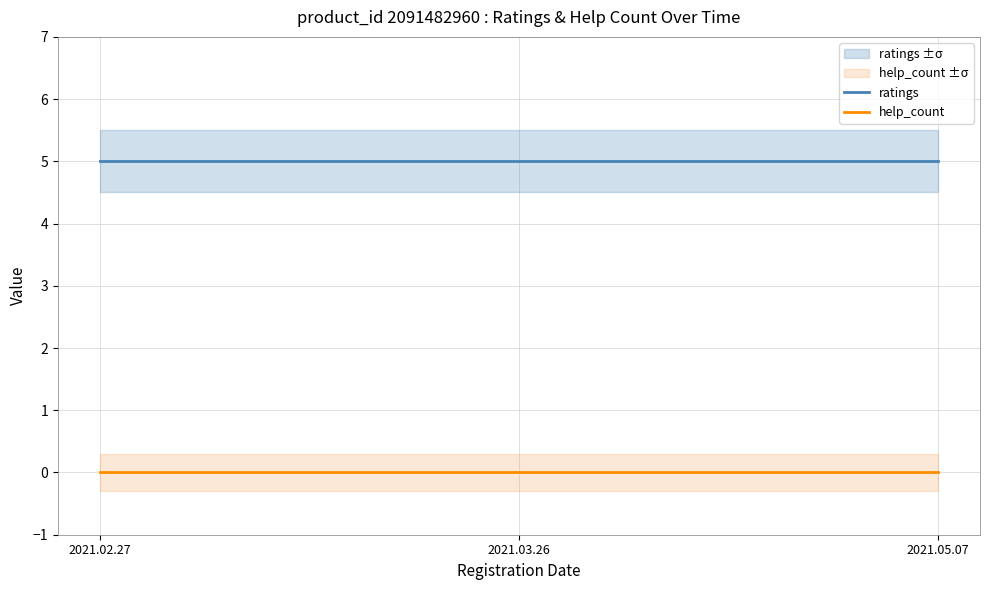

Reading right to left, extract all data points from this chart.

ratings: 5	5	5
help_count: 0	0	0